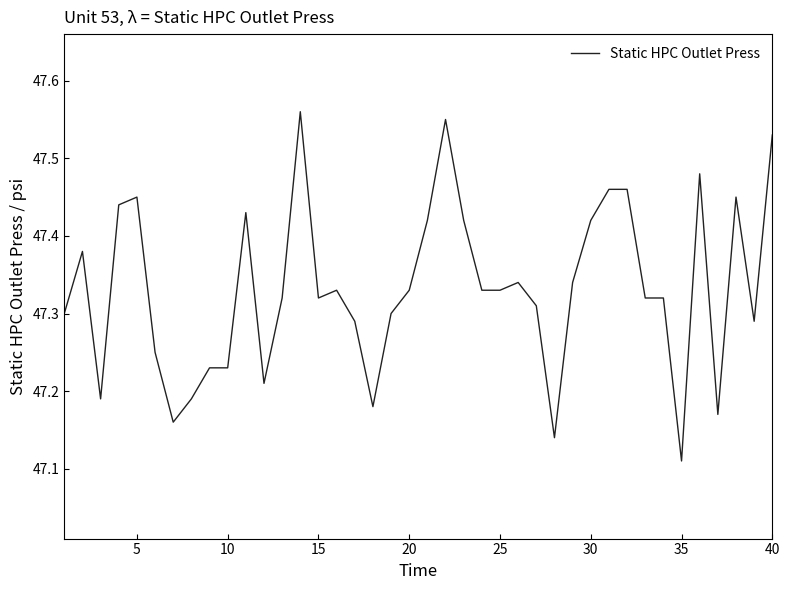

Is this an area chart (filled region under the line)?

No